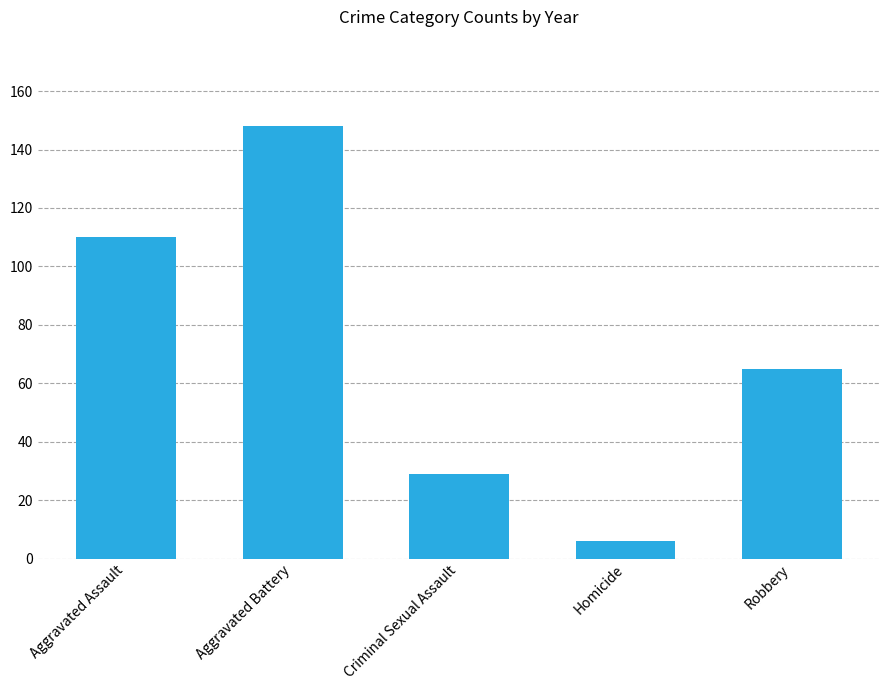

The value at Aggravated Assault is 161. True or false?

False